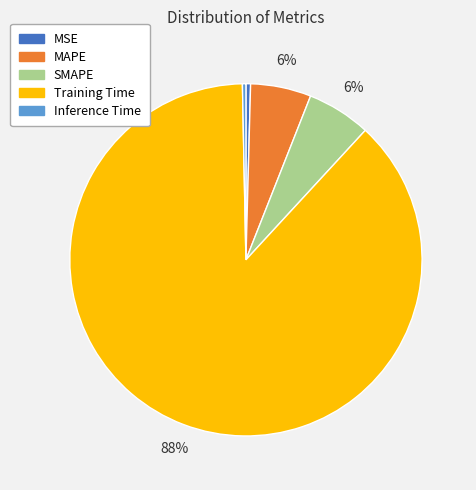

Is the sum of Inference Time and MSE greater than half?

No